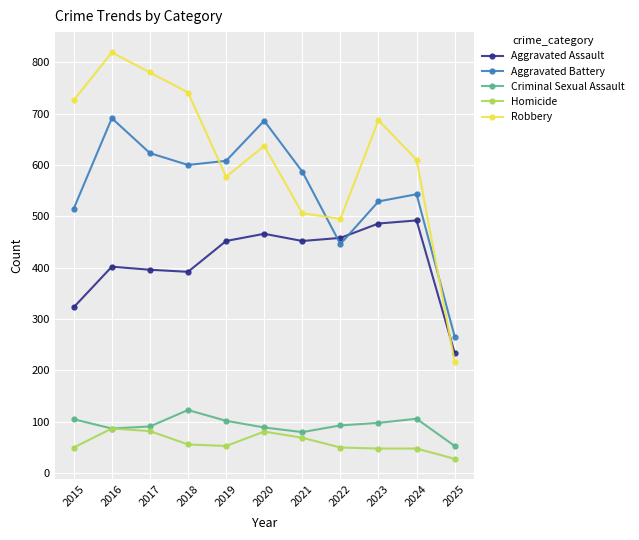

Between which two adjacent categories do Robbery and Aggravated Assault first intersect?

2024 and 2025